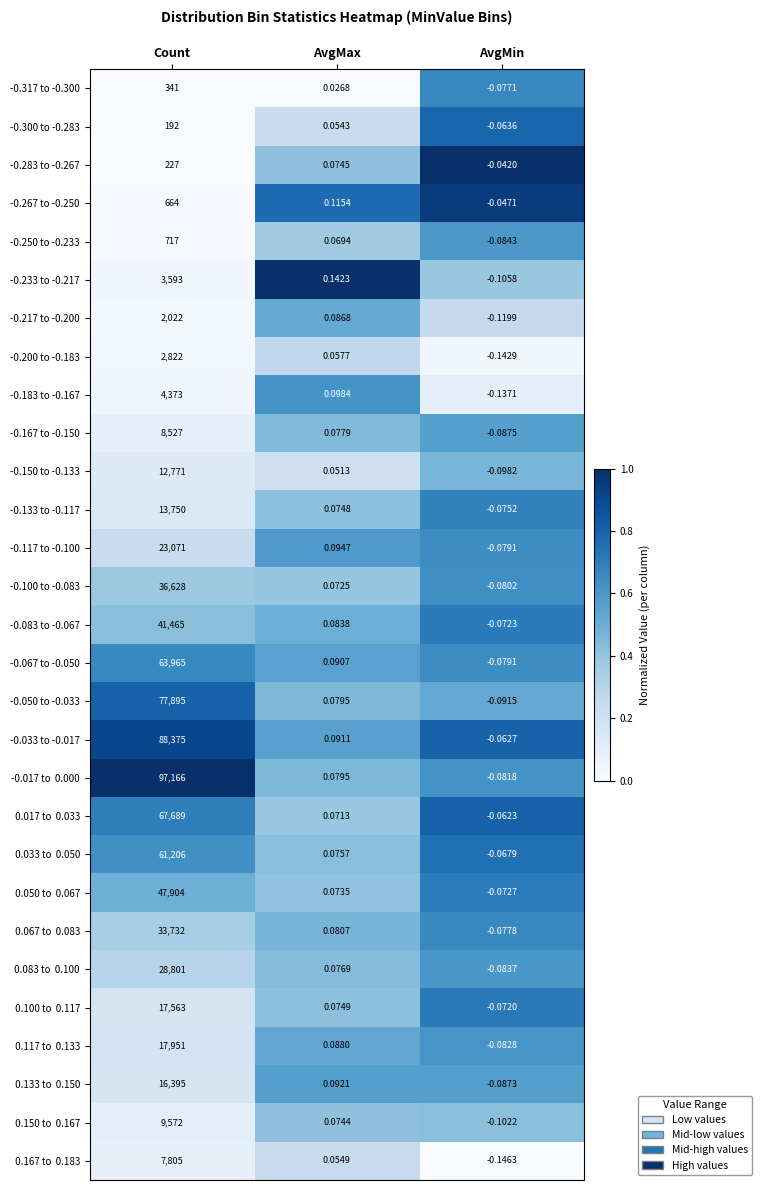

At how many categories does at least one series exceed 0?

2